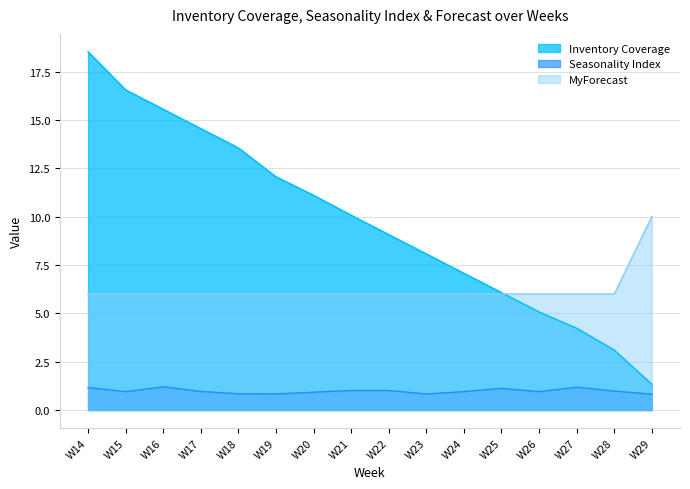

Reading left to right, list all the values displayed in this chart.

Inventory Coverage: W14=18.5	W15=16.6	W16=15.6	W17=14.6	W18=13.6	W19=12.1	W20=11.1	W21=10.1	W22=9.1	W23=8.1	W24=7.1	W25=6.1	W26=5.1	W27=4.2	W28=3.1	W29=1.3
Seasonality Index: W14=1.2	W15=0.9	W16=1.2	W17=1.0	W18=0.8	W19=0.8	W20=0.9	W21=1.0	W22=1.0	W23=0.8	W24=0.9	W25=1.1	W26=0.9	W27=1.2	W28=1.0	W29=0.8
MyForecast: W14=6.0	W15=6.0	W16=6.0	W17=6.0	W18=6.0	W19=6.0	W20=6.0	W21=6.0	W22=6.0	W23=6.0	W24=6.0	W25=6.0	W26=6.0	W27=6.0	W28=6.0	W29=10.0